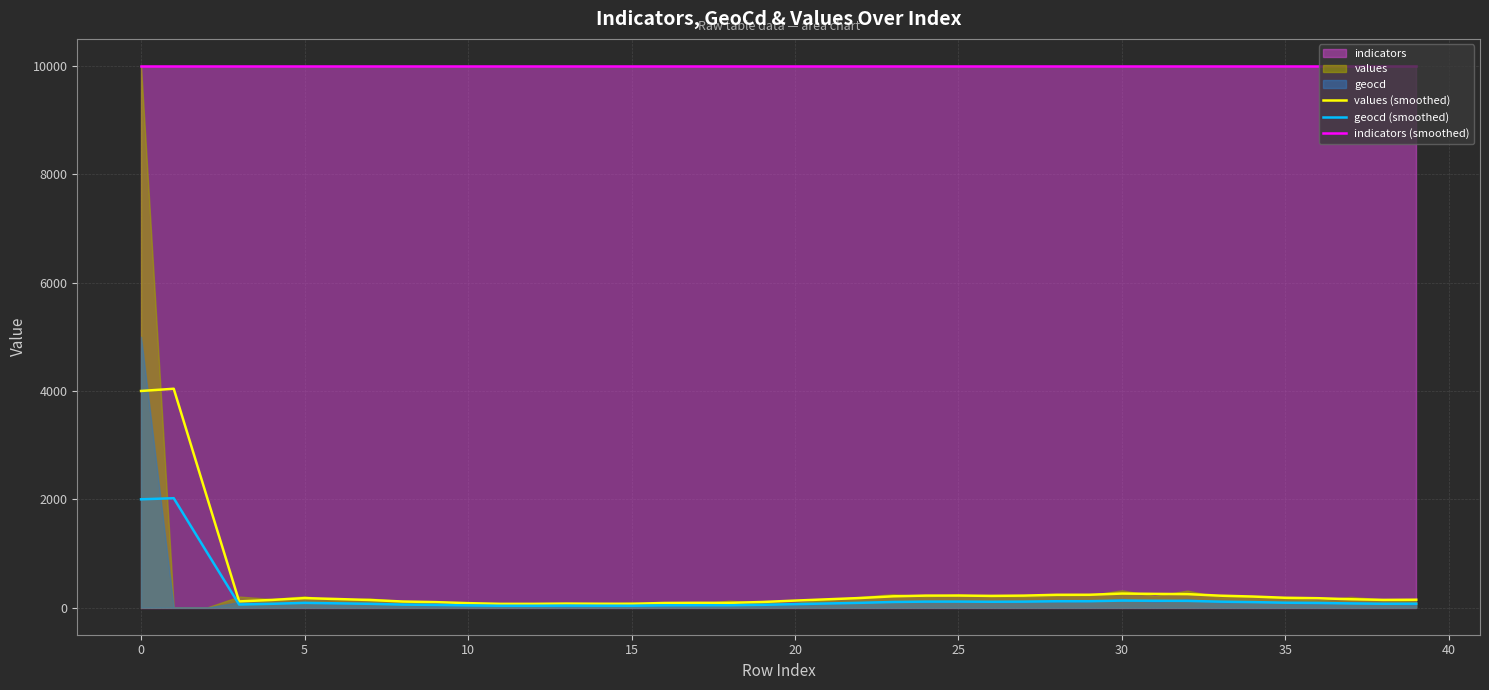

What is the value of the values (smoothed) point at the 10th from the left?

102.0